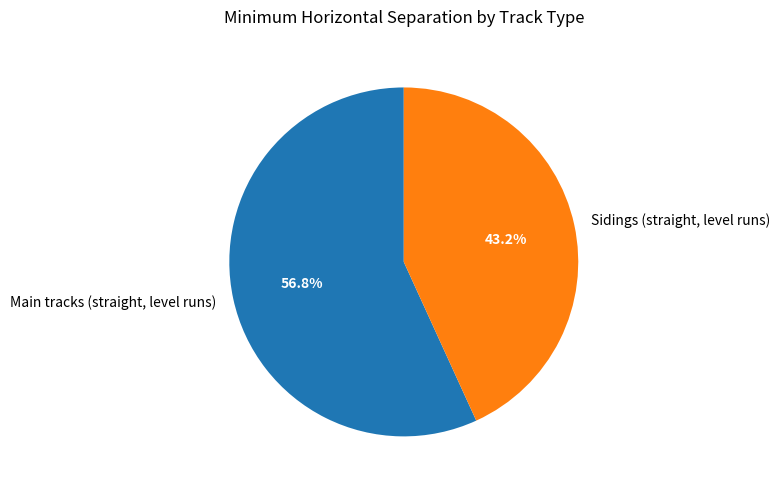

What is the largest slice in the pie chart?

Main tracks (straight, level runs)